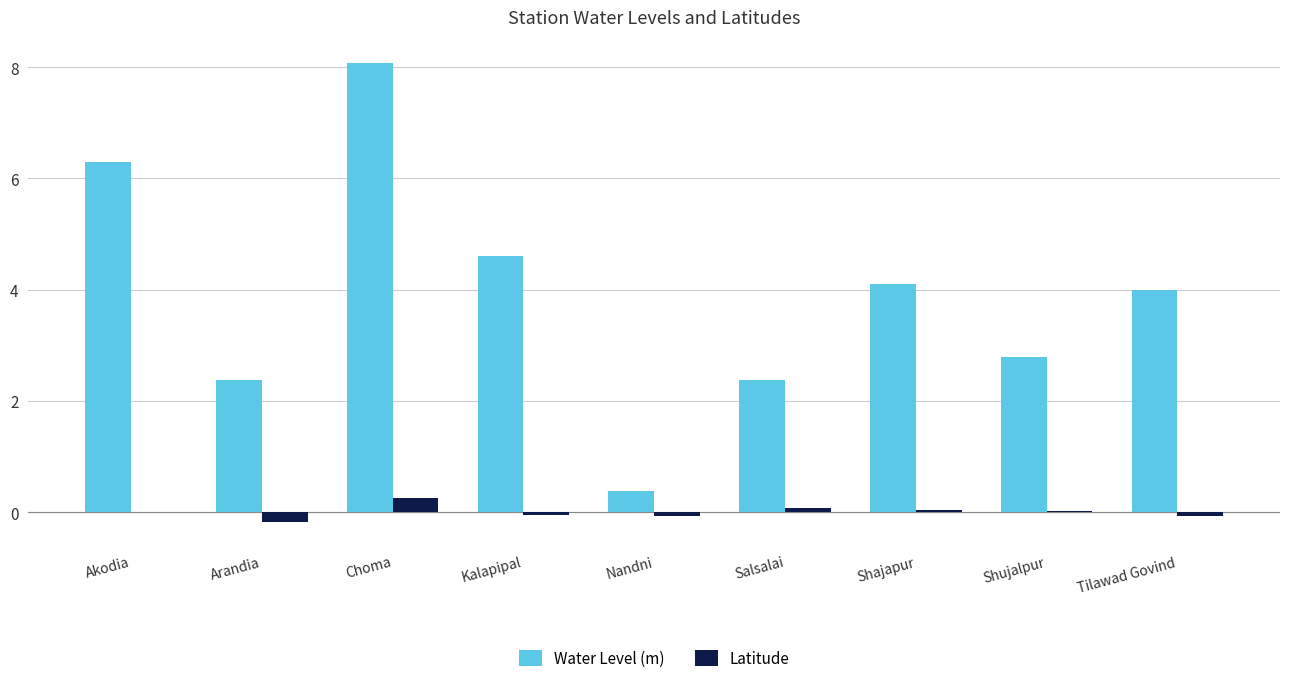

Between Shujalpur and Tilawad Govind, which series saw the biggest shift?

Water Level (m)